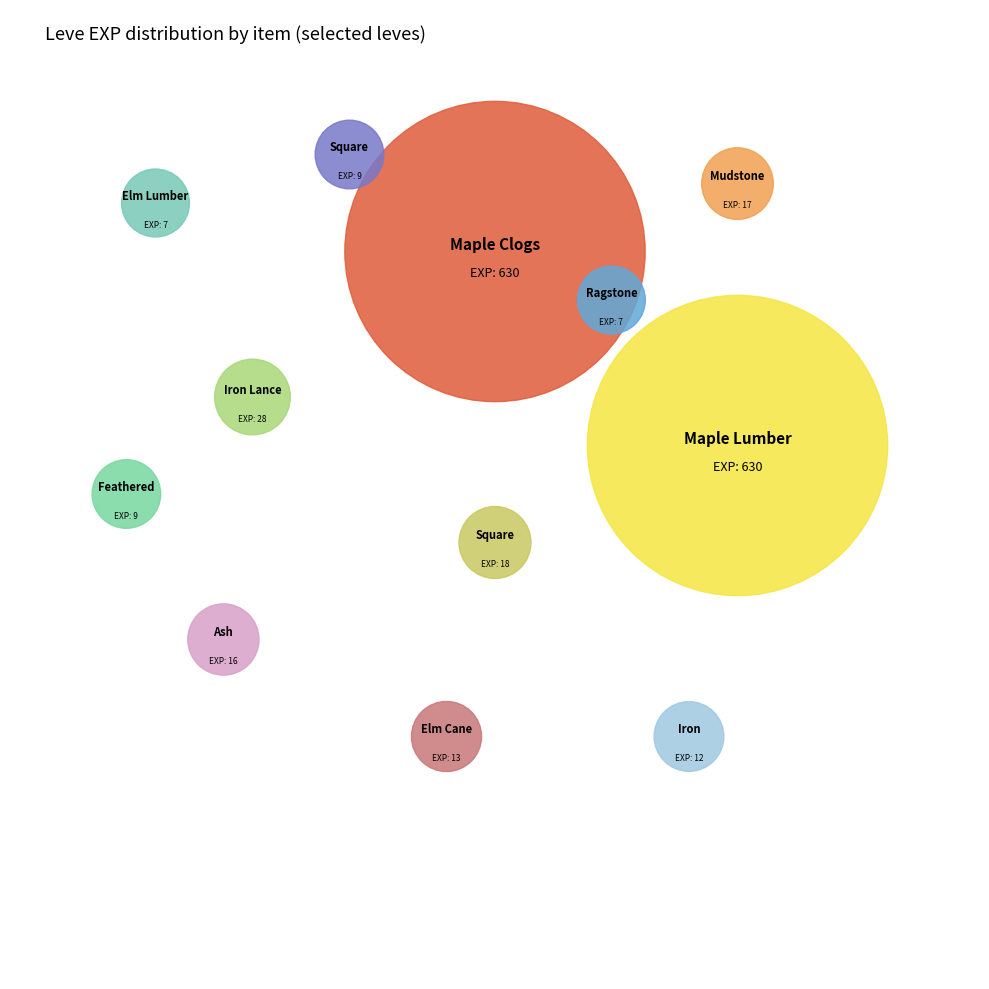

Which slice is the largest?

Maple Clogs